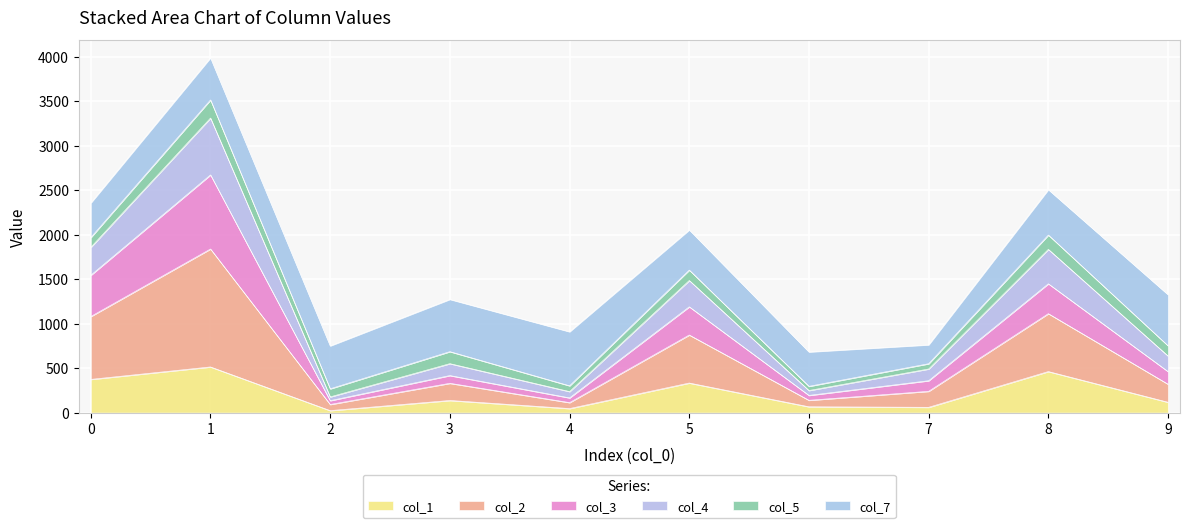

The value of col_1 at 1 is 514. True or false?

True